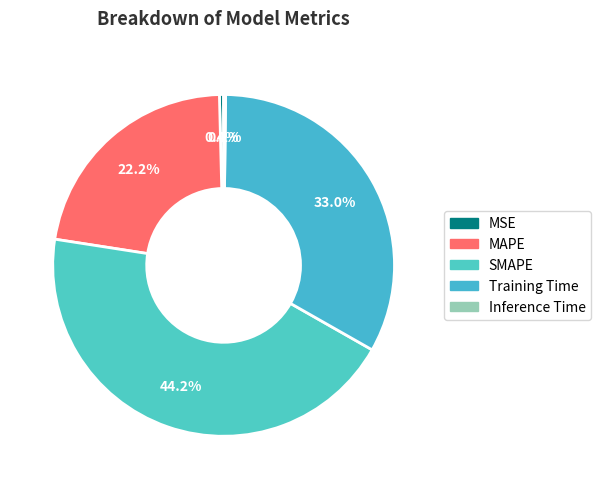

True or false: Inference Time accounts for 0% of the total.

True